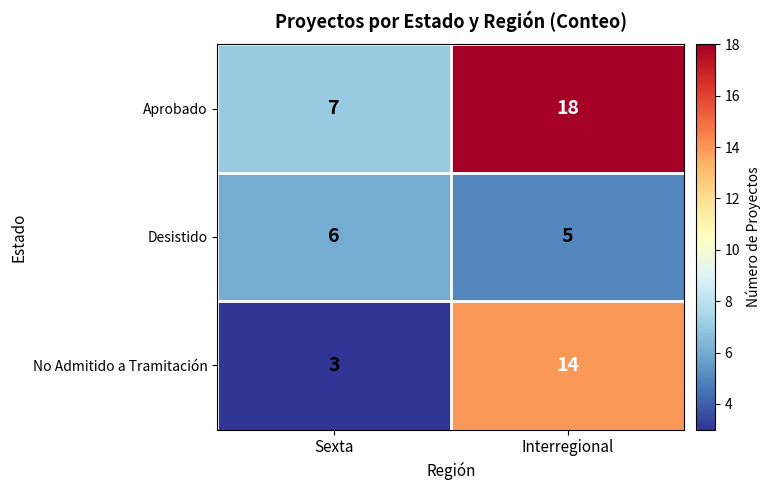

What is the difference between the Aprobado values at Sexta and Interregional?

11